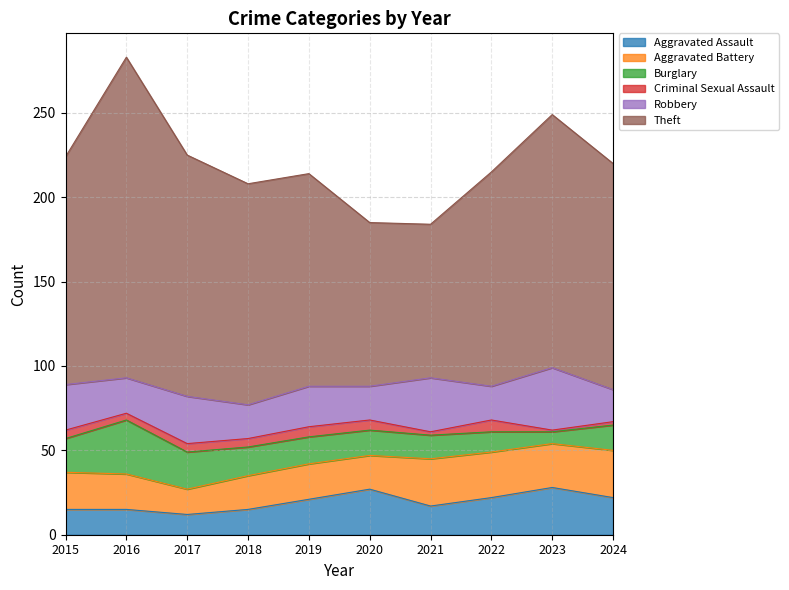

Reading left to right, list all the values displayed in this chart.

Aggravated Assault: 15	15	12	15	21	27	17	22	28	22
Aggravated Battery: 22	21	15	20	21	20	28	27	26	28
Burglary: 20	32	22	17	16	15	14	12	7	15
Criminal Sexual Assault: 5	4	5	5	6	6	2	7	1	2
Robbery: 27	21	28	20	24	20	32	20	37	19
Theft: 135	190	143	131	126	97	91	127	150	134